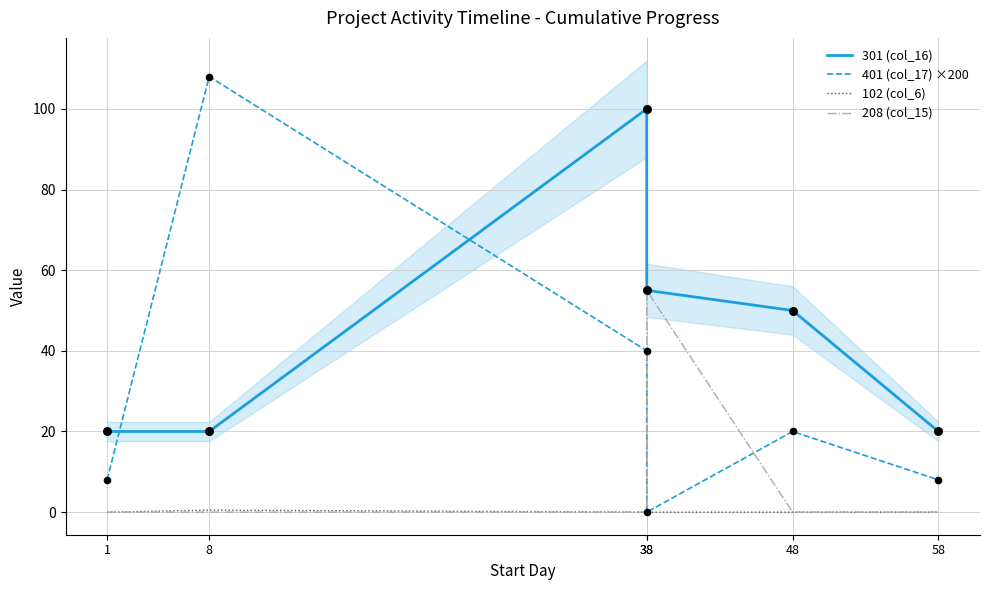

At which category is the sum across all series the highest?

38